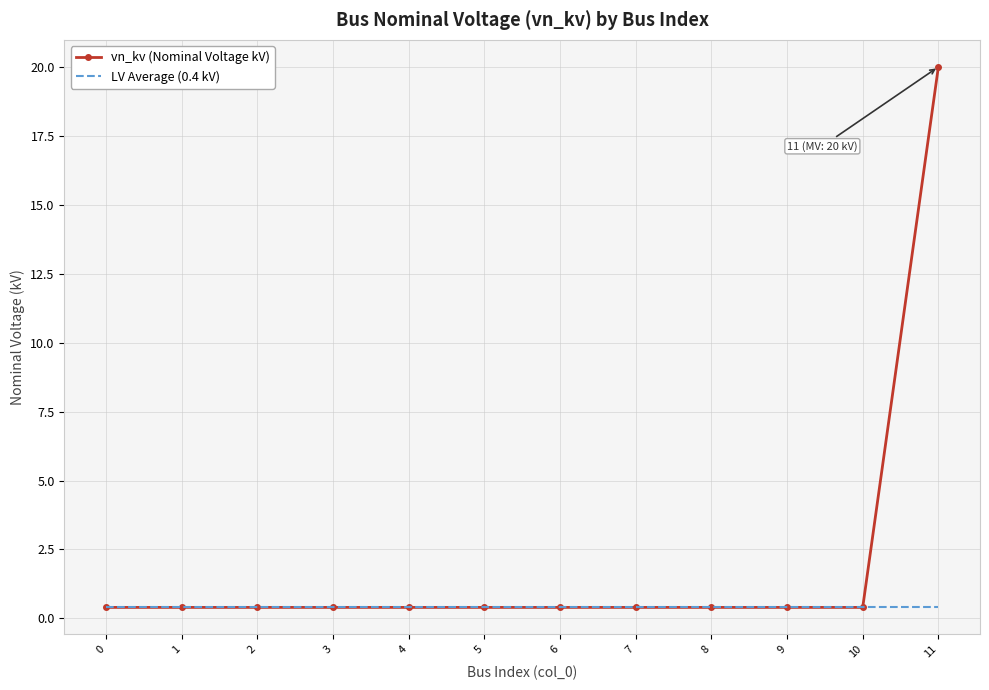

Which series has the largest total across all categories?

vn_kv (Nominal Voltage kV)